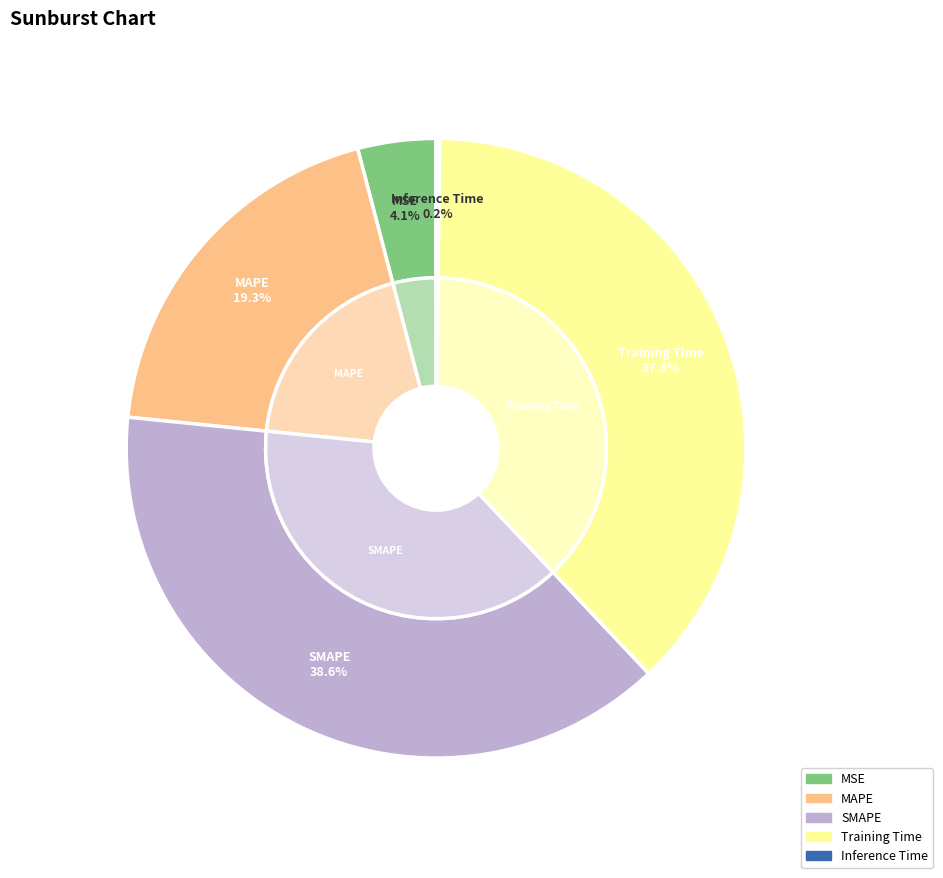

Is there any slice that represents more than half of the pie?

No